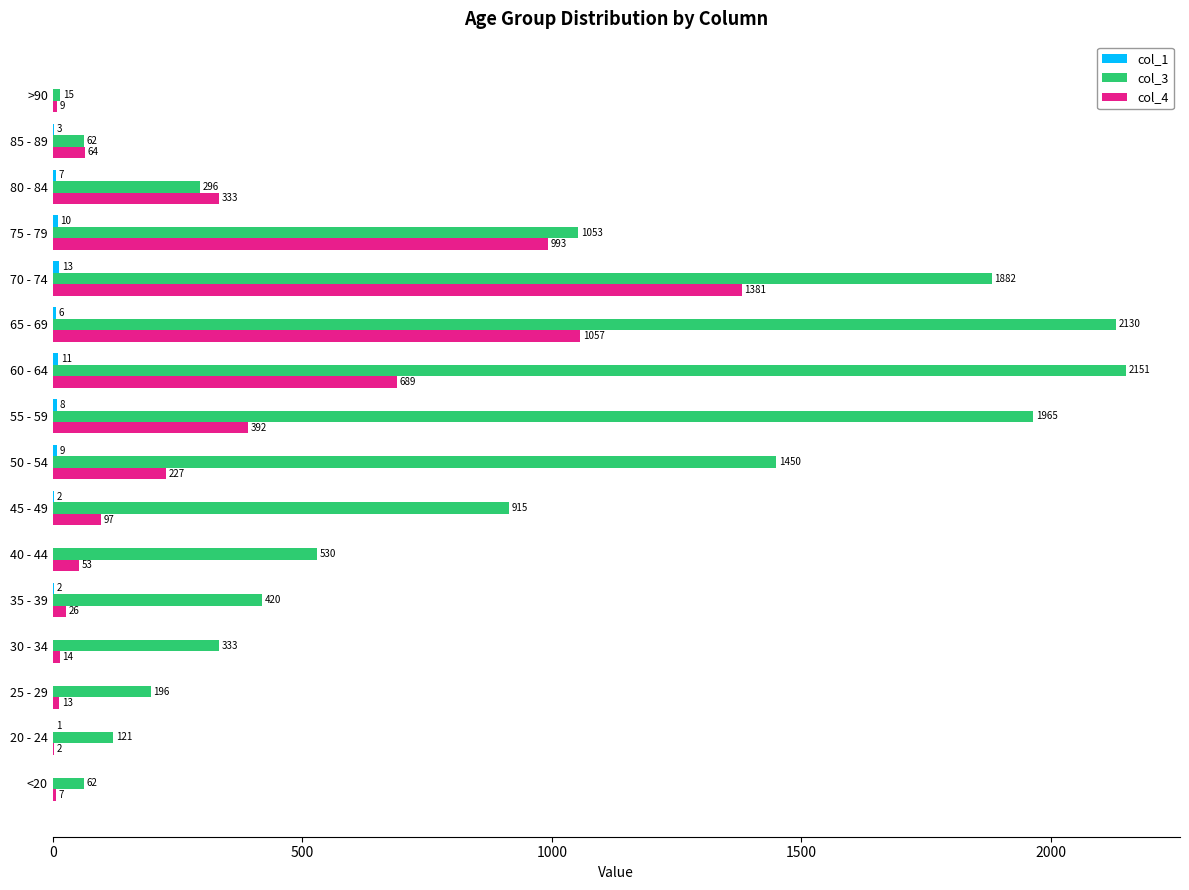

What value does the col_4 series have at 50 - 54, to the nearest 100?

200